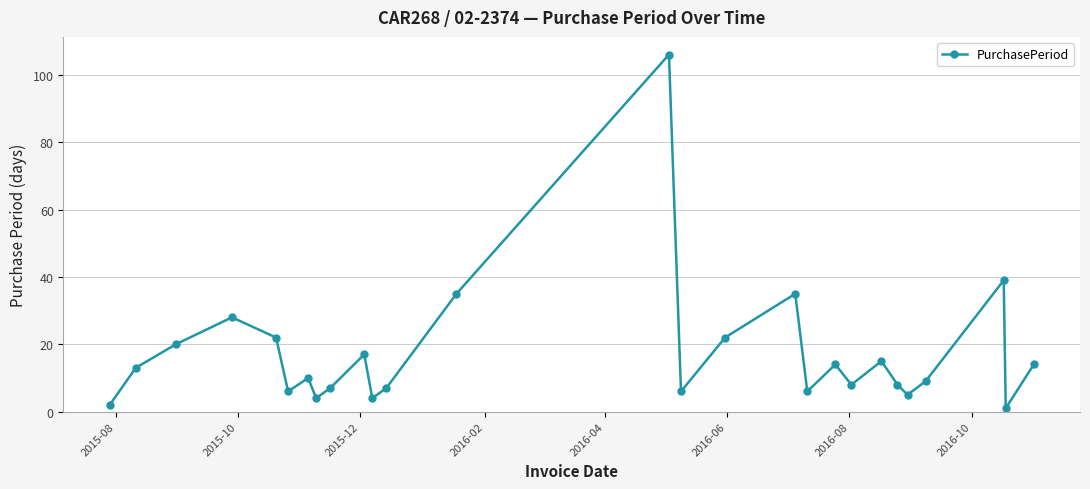

How many points are higher than both their immediate neighbors (excluding endpoints)?

8